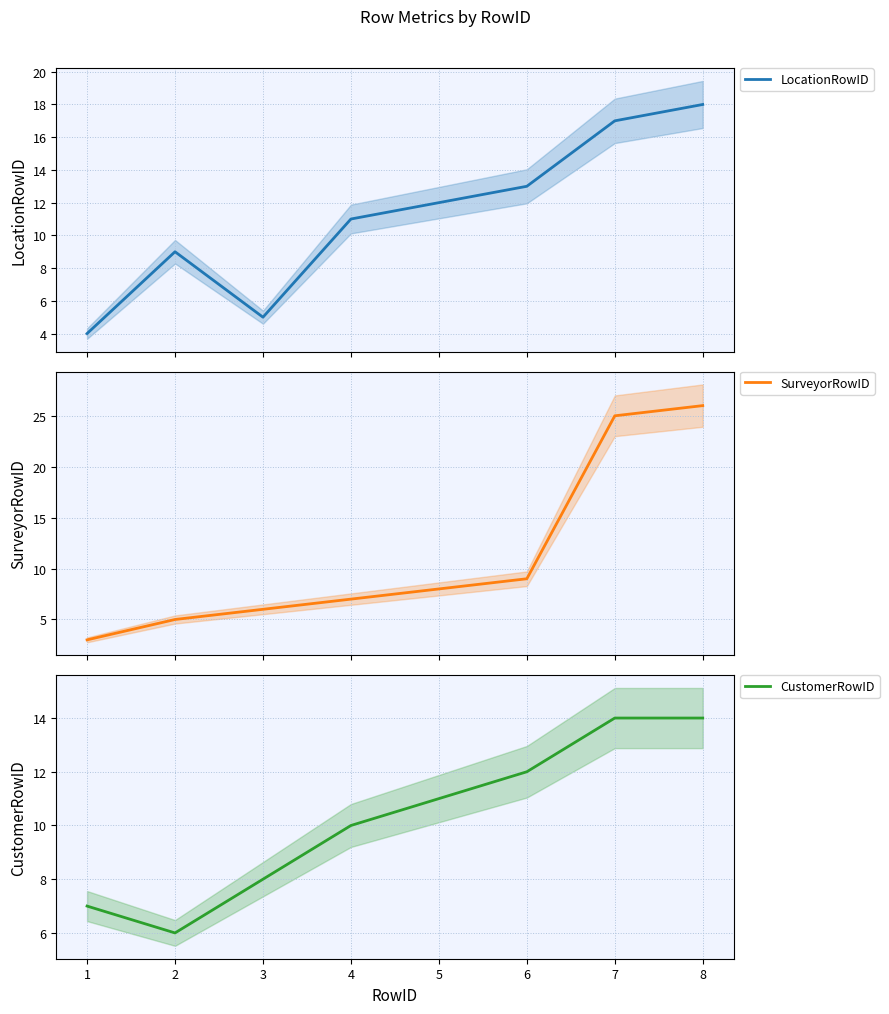

How many data points in CustomerRowID are above 11?

3